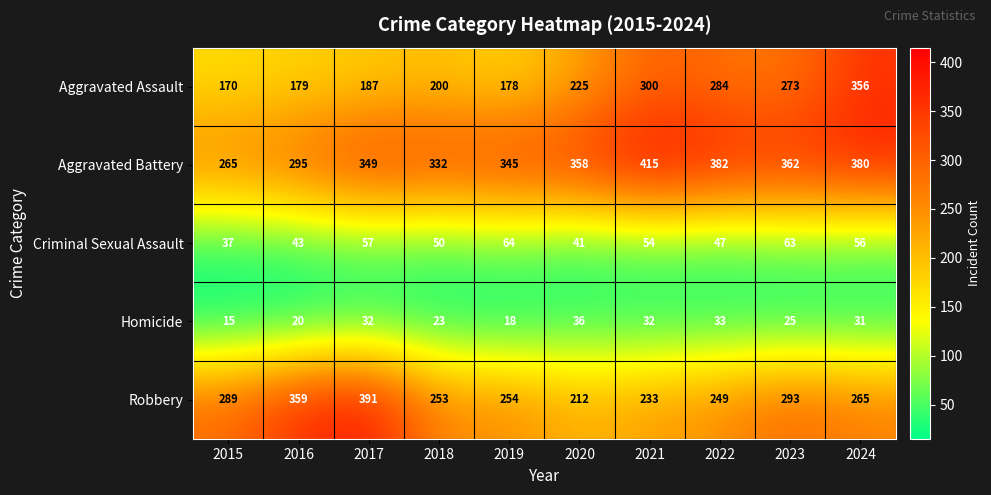

Rank the series by their maximum value, from highest to lowest.

Aggravated Battery, Robbery, Aggravated Assault, Criminal Sexual Assault, Homicide